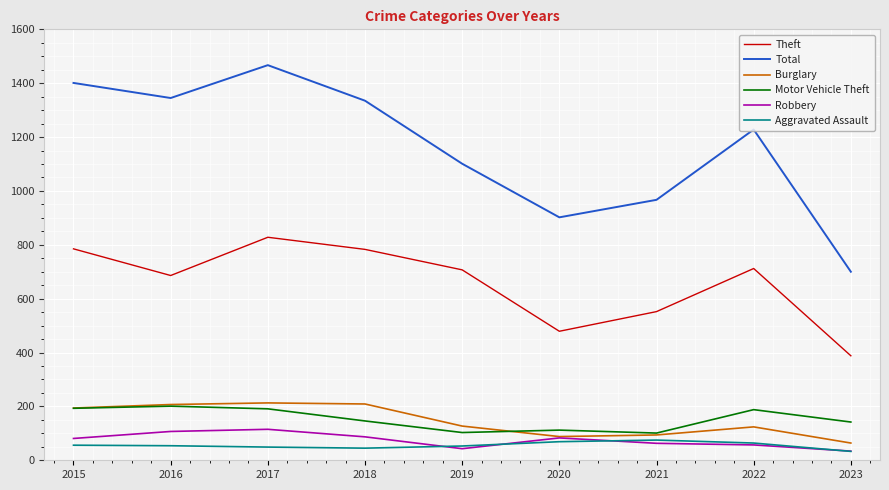

How many values in the Motor Vehicle Theft series are below 146?

4